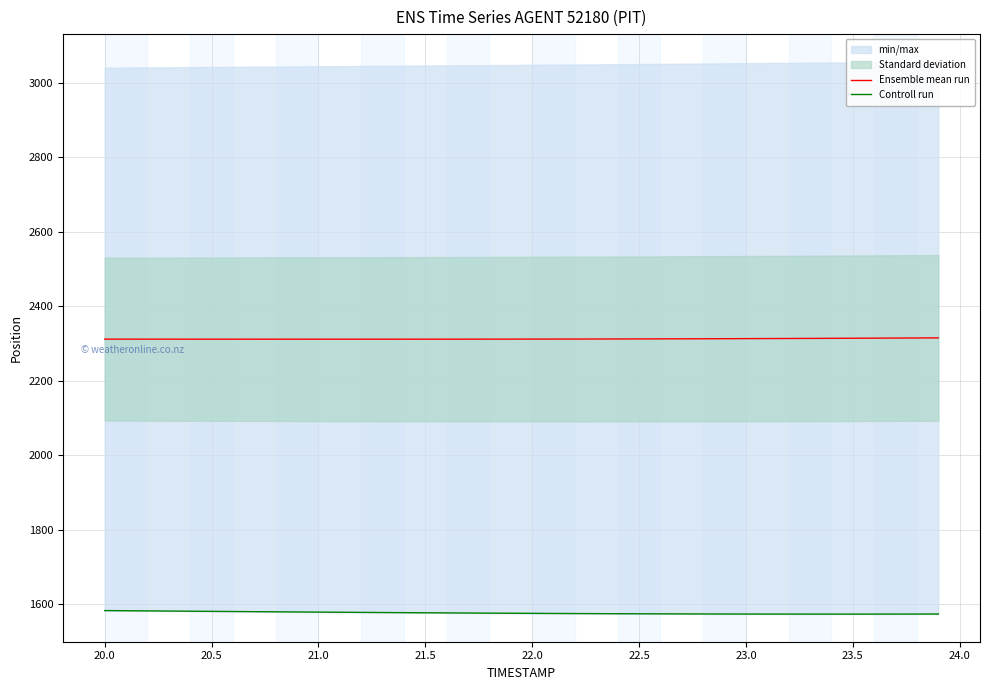

What is the lowest value of the Ensemble mean run series?

2311.4